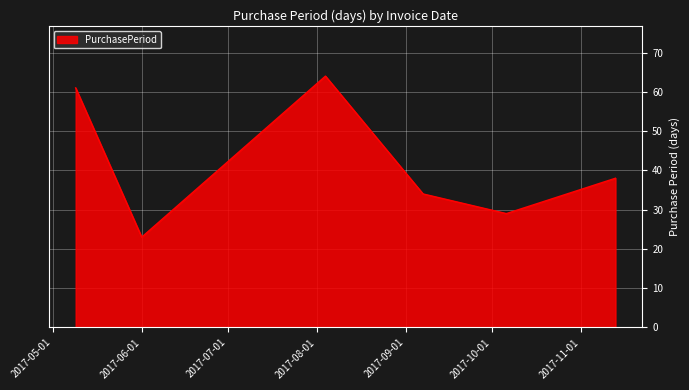

What is the minimum value shown in the chart?

23